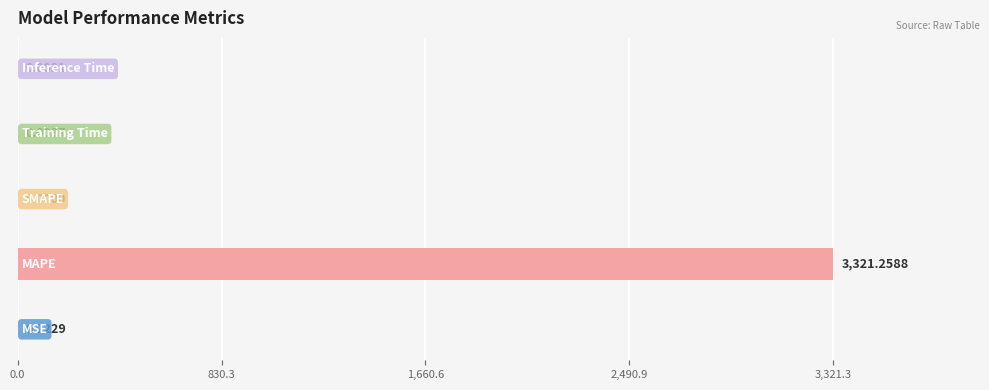

Count the number of values greater than 0.

4